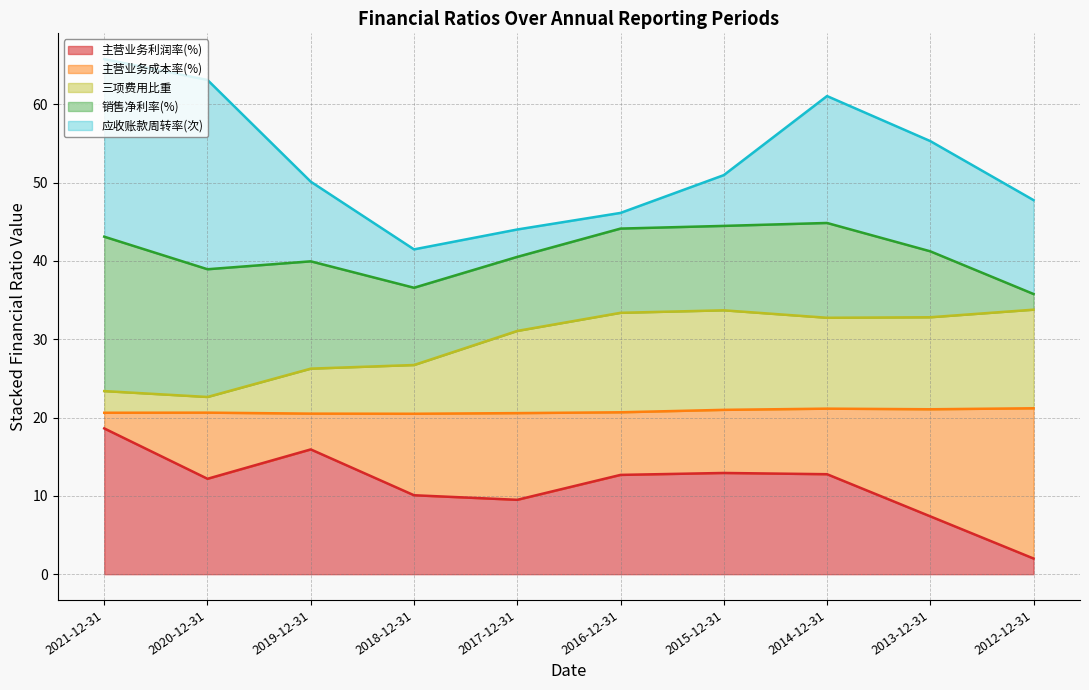

What is the sum of the 主营业务利润率(%) values at 2018-12-31 and 2021-12-31?

28.7